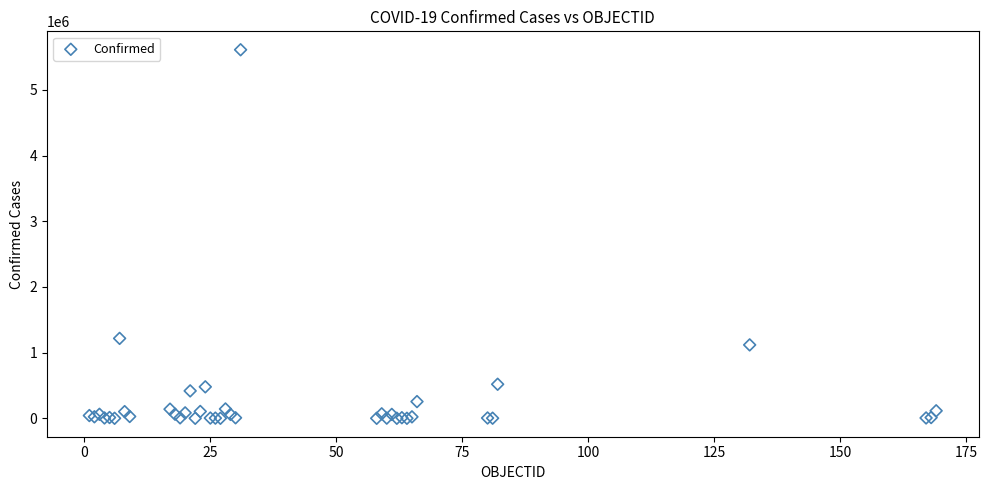

What Y value in the scatter plot is closest to 2806224?

1217028